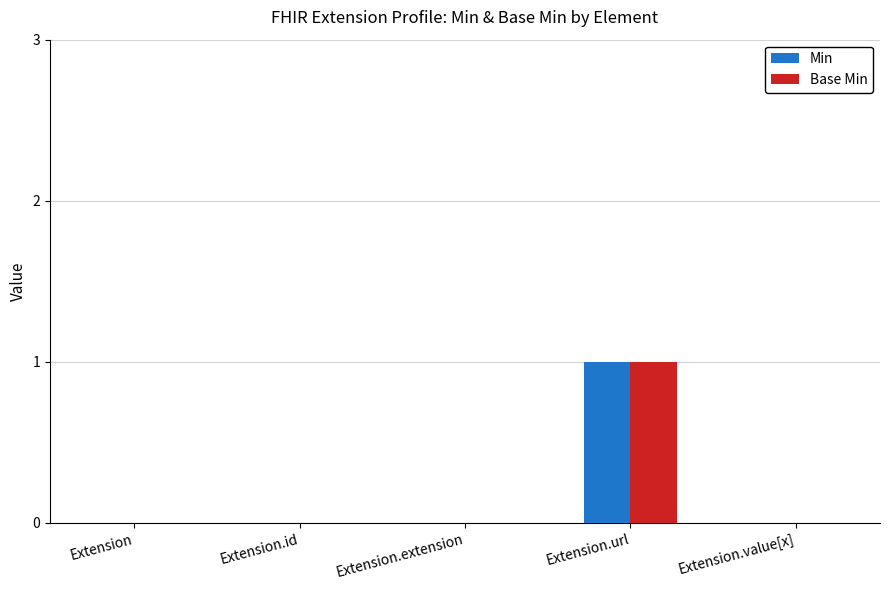

Does the chart contain stacked bars?

No